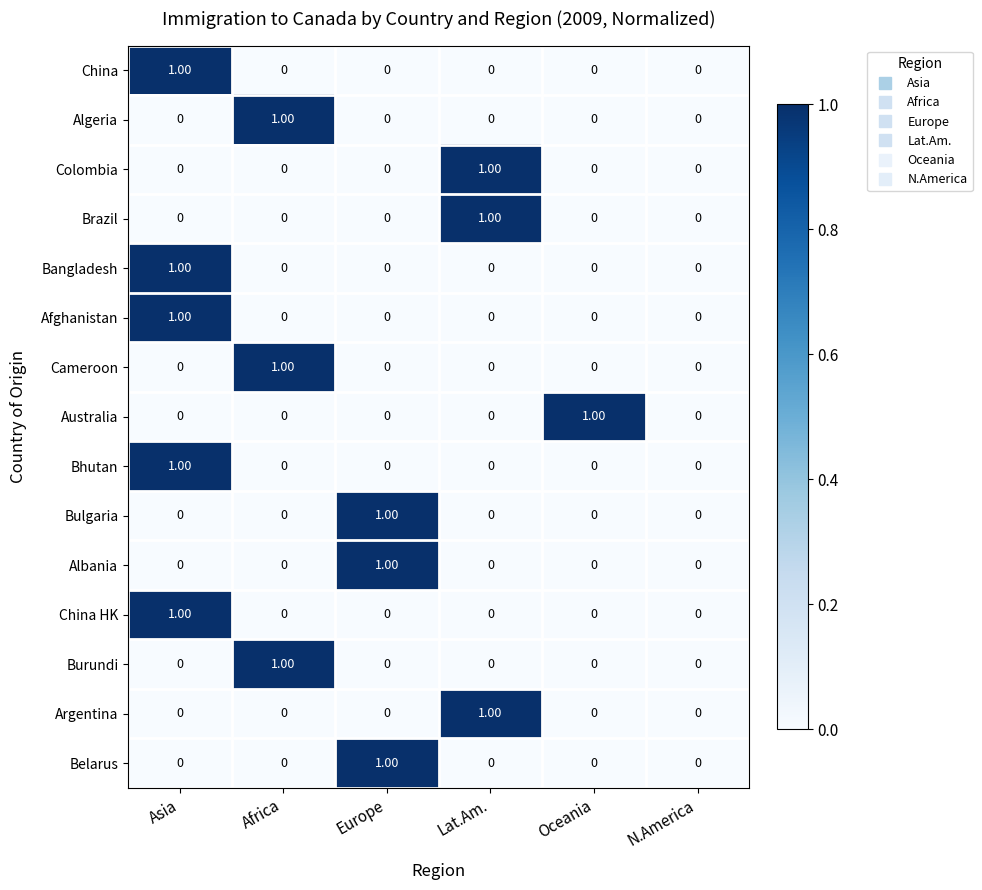

At which category is the sum across all series the highest?

Asia